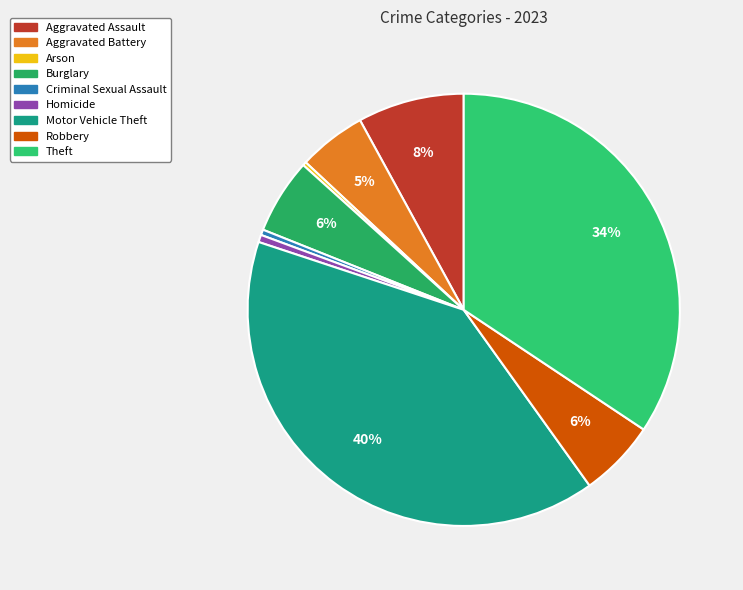

What is the largest slice in the pie chart?

Motor Vehicle Theft